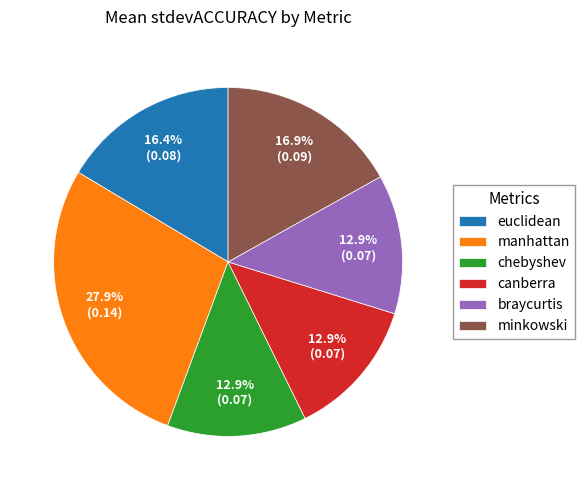

What percentage is NOT represented by euclidean?

83.6%